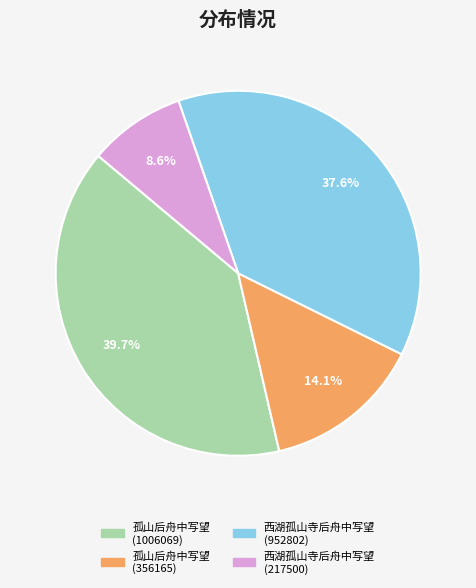

Which has a higher value, 孤山后舟中写望 (1006069) or 孤山后舟中写望 (356165)?

孤山后舟中写望 (1006069)